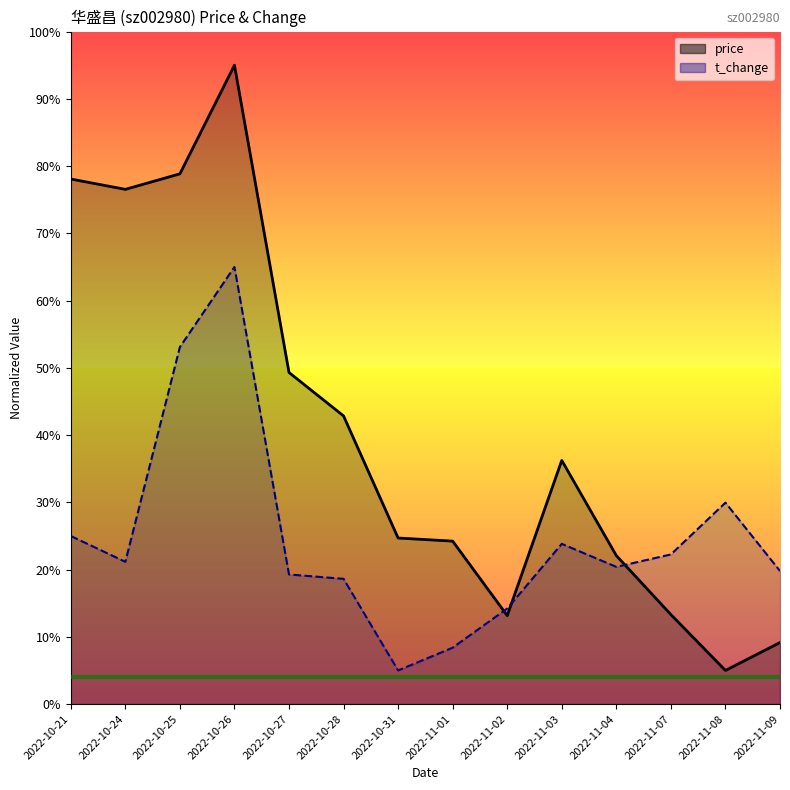

What is the smallest value displayed?

5.0